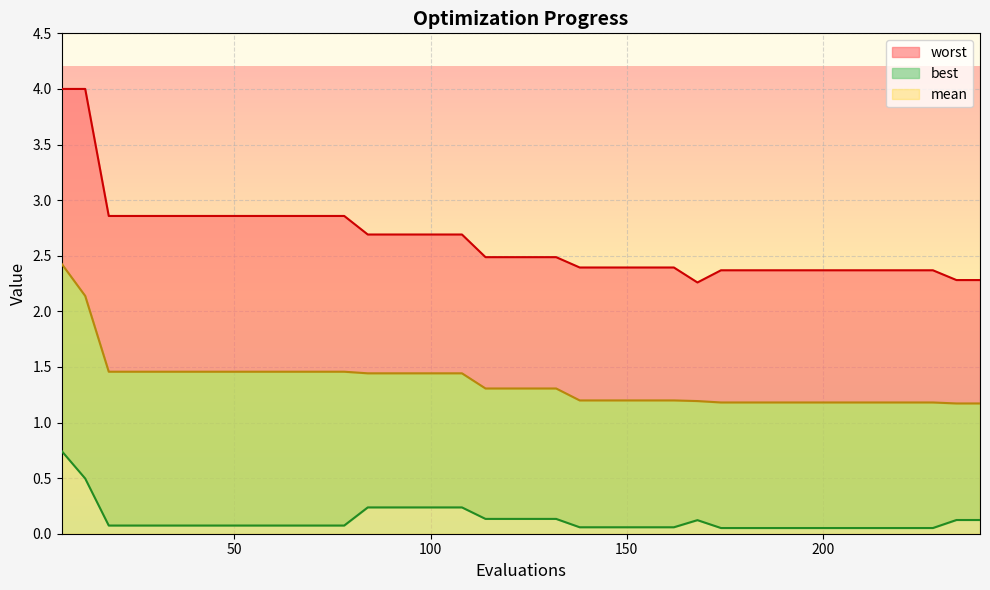

What is the minimum value for worst?

2.3